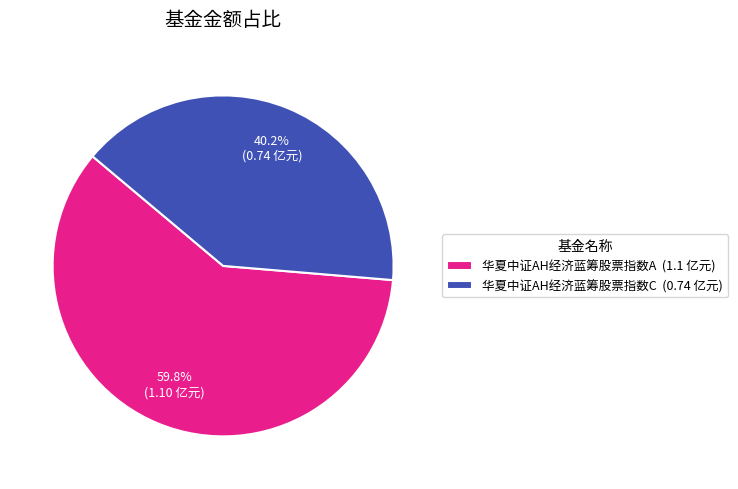

Count the number of slices in the pie.

2